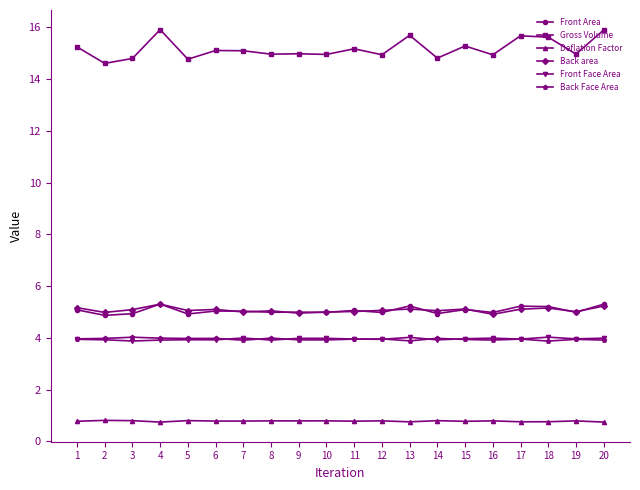

True or false: Gross Volume and Back area intersect in this chart.

False